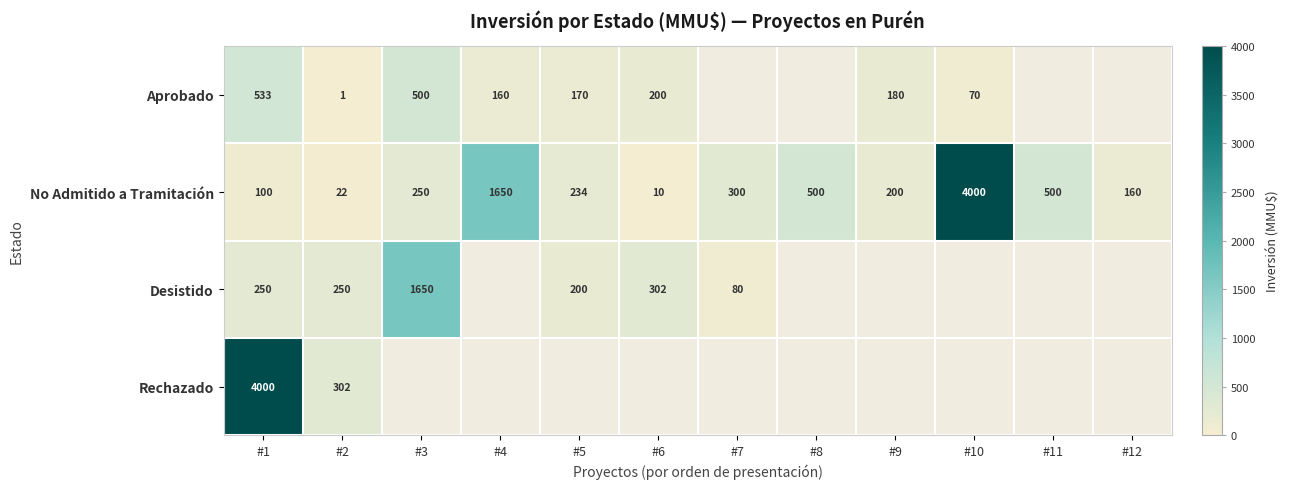

What is the minimum value for No Admitido a Tramitación?

10